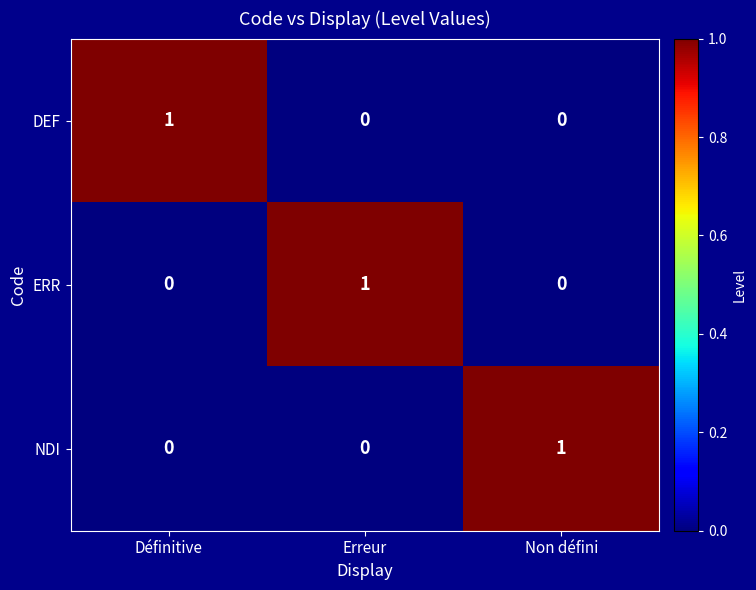

At how many categories does at least one series exceed 0?

3